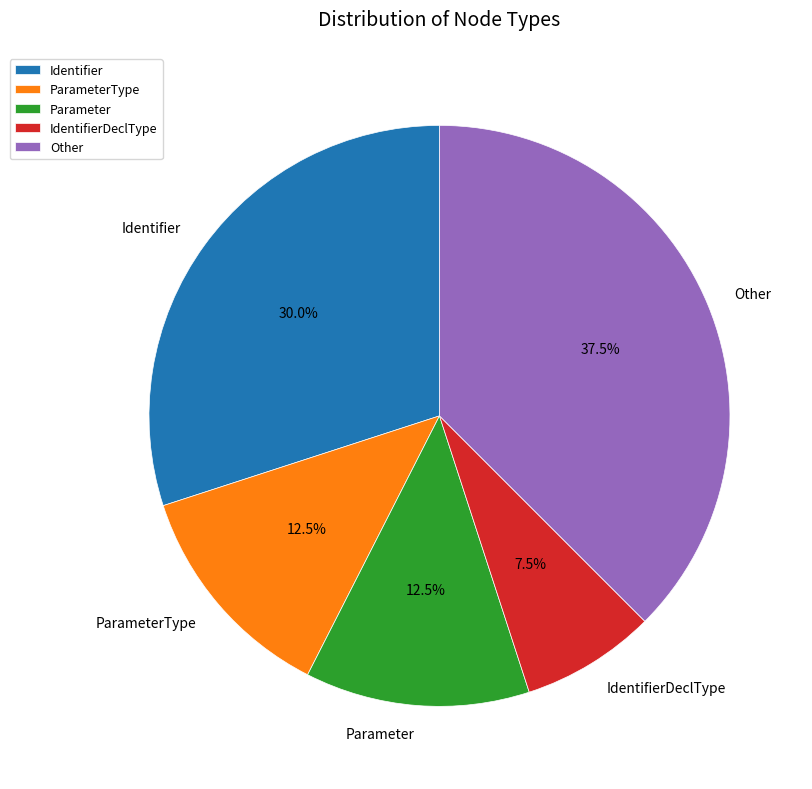

What is the largest slice in the pie chart?

Other